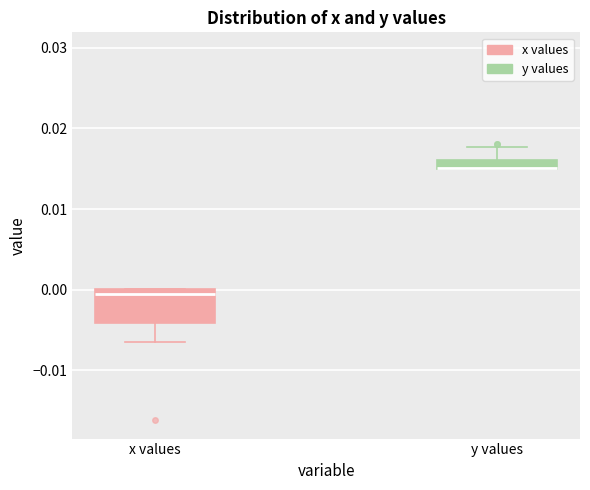

Comparing the boxes themselves (not the whiskers), which one is the tallest?

x values